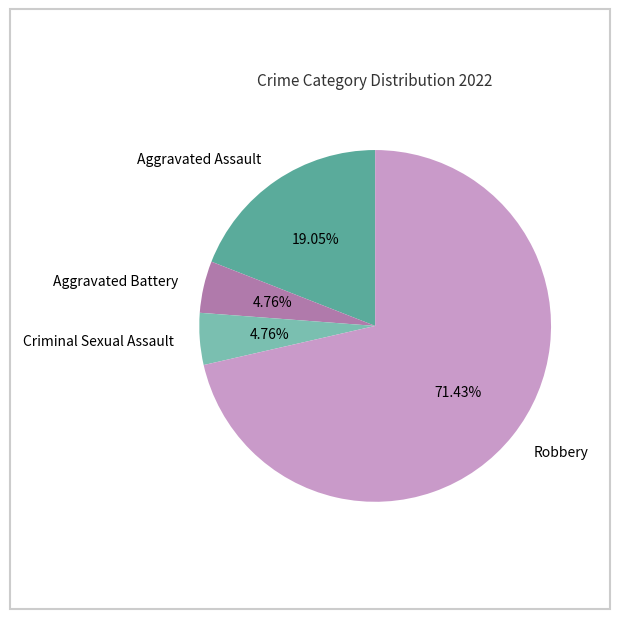

The Robbery slice represents 71% of the pie. True or false?

True